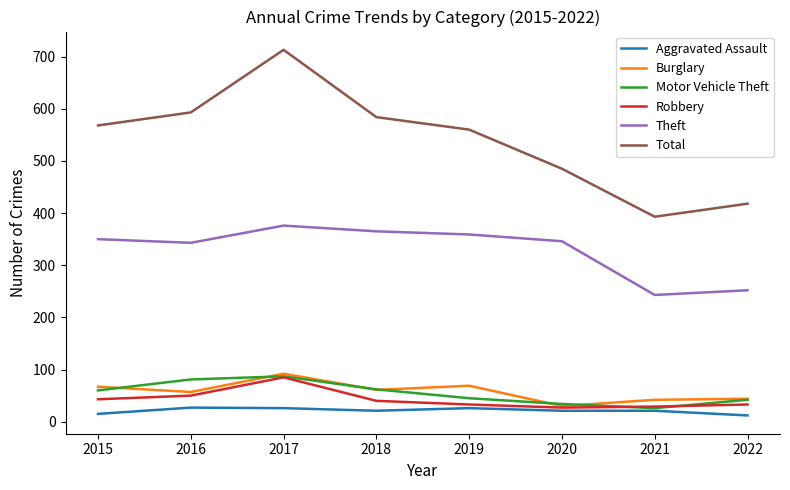

What is the total value across all series at 2018?

1133